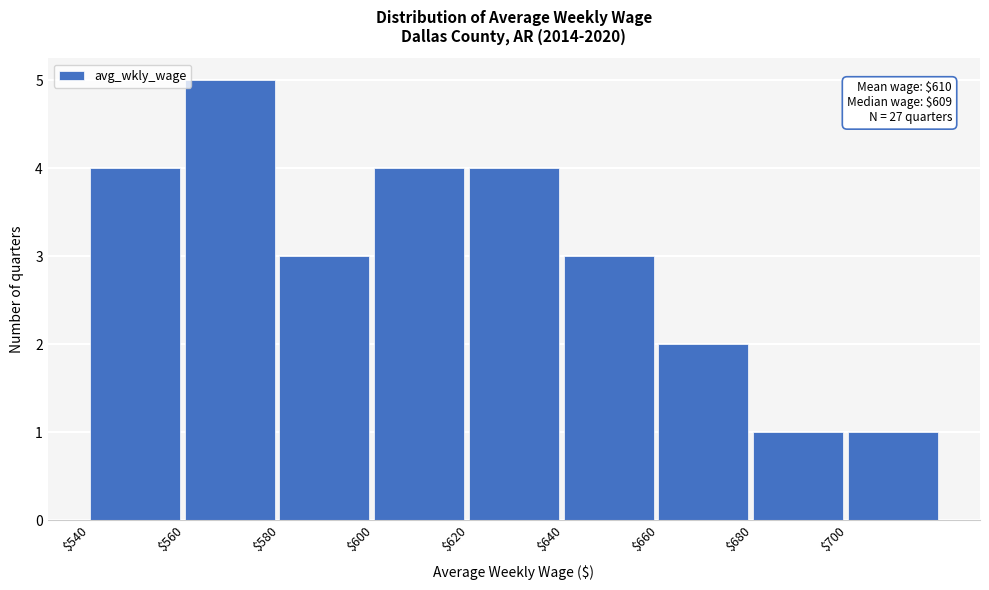

Which range on the x-axis has the tallest bar?

560 to 580